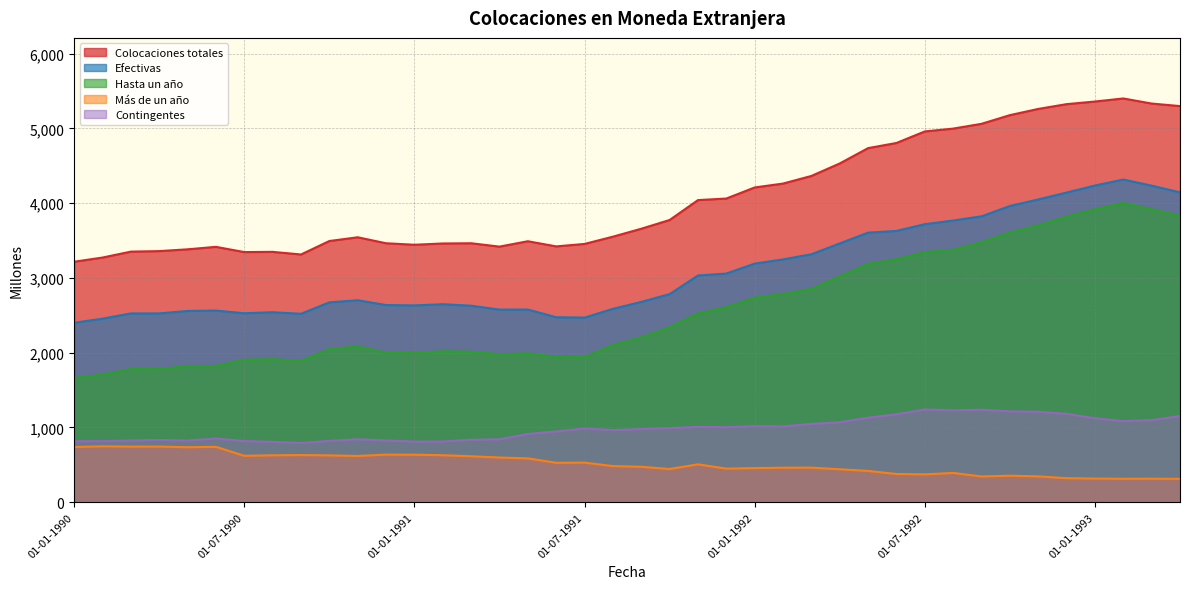

True or false: Más de un año has a value of 530 at 01-07-1991.

True